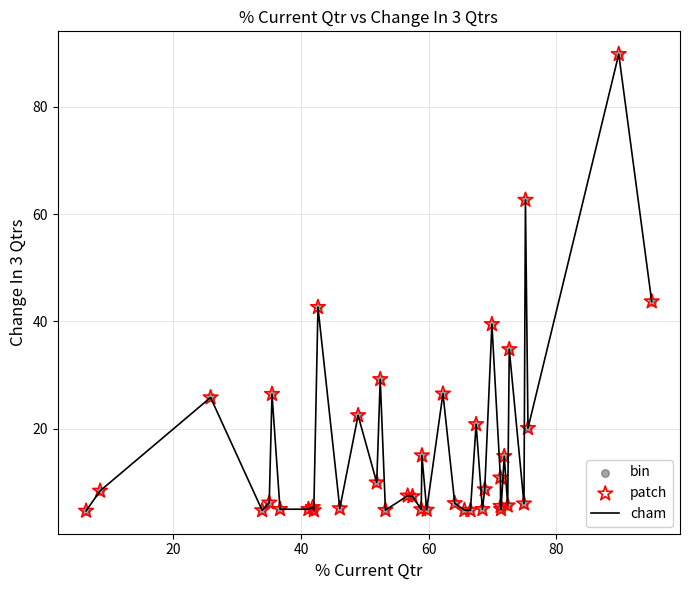

What is the maximum value shown in the chart?

89.8